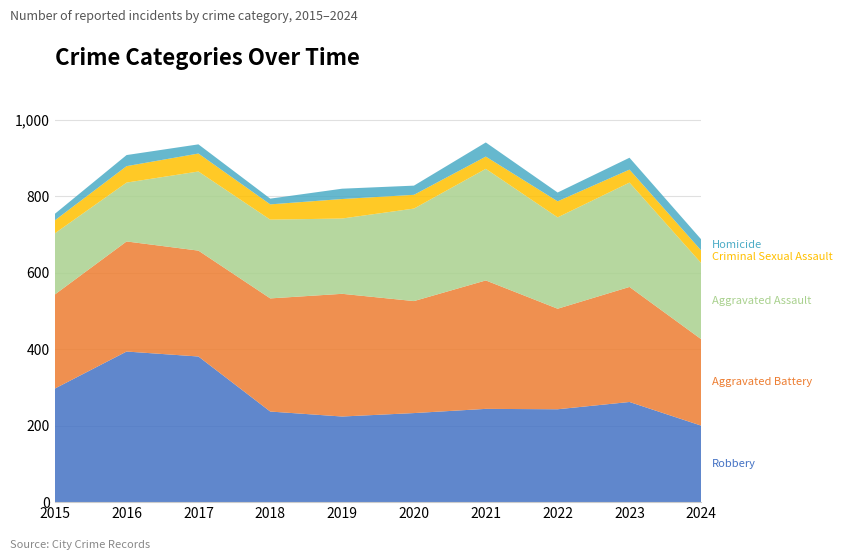

Reading left to right, list all the values displayed in this chart.

Robbery: 297	394	381	237	224	233	244	243	262	200
Aggravated Battery: 246	288	277	296	321	293	336	263	301	226
Aggravated Assault: 160	154	207	206	197	242	292	239	273	199
Criminal Sexual Assault: 34	43	47	40	51	36	32	42	34	33
Homicide: 17	29	24	15	27	24	37	23	31	29